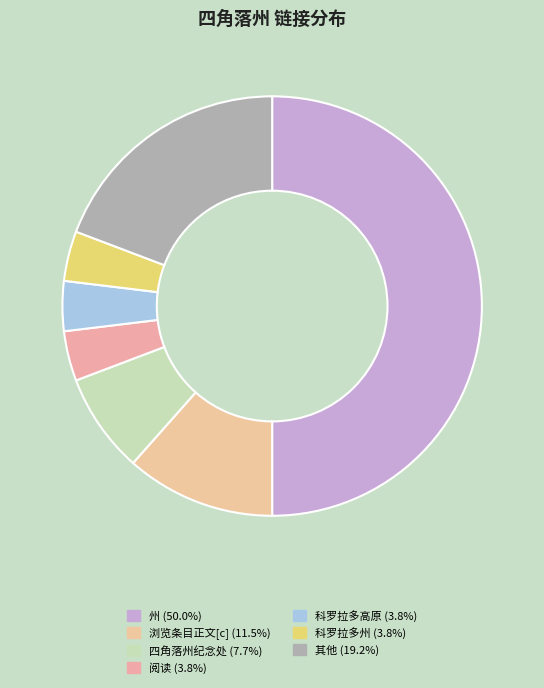

How many segments does this pie chart have?

7